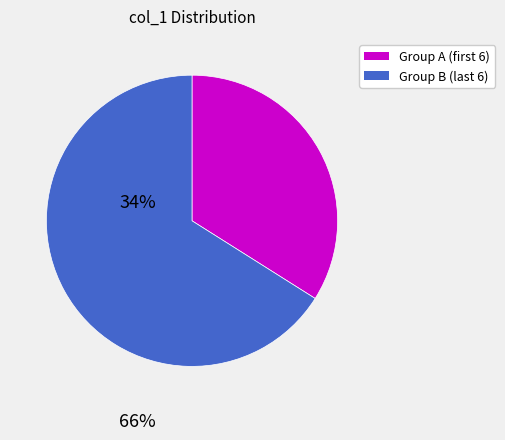

Is there any slice that represents more than half of the pie?

Yes